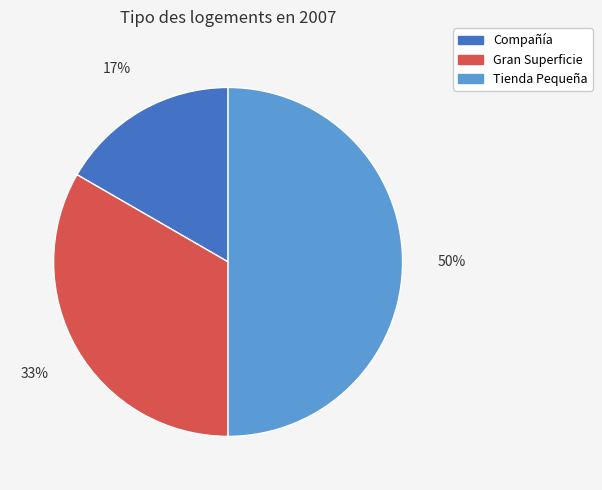

Is it true that Gran Superficie is 47% of the pie?

False